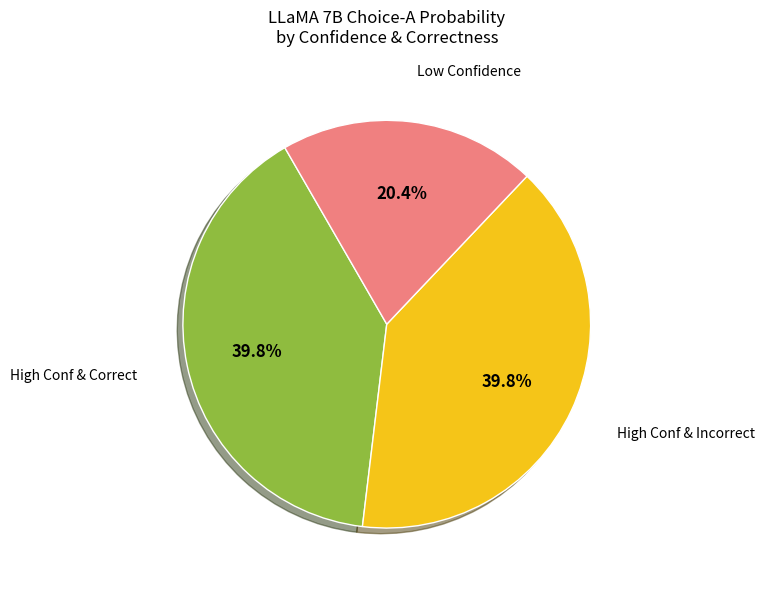

How many segments does this pie chart have?

3